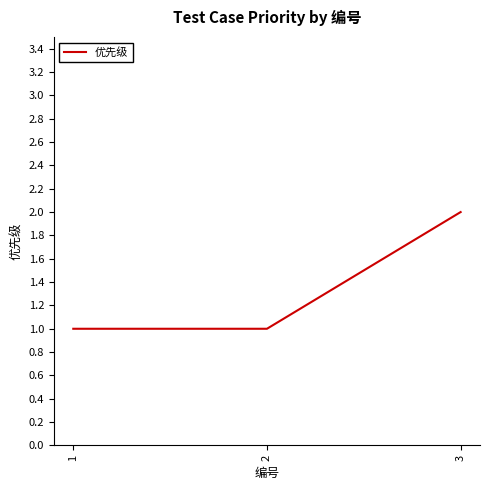

What is the sum of all values?

4